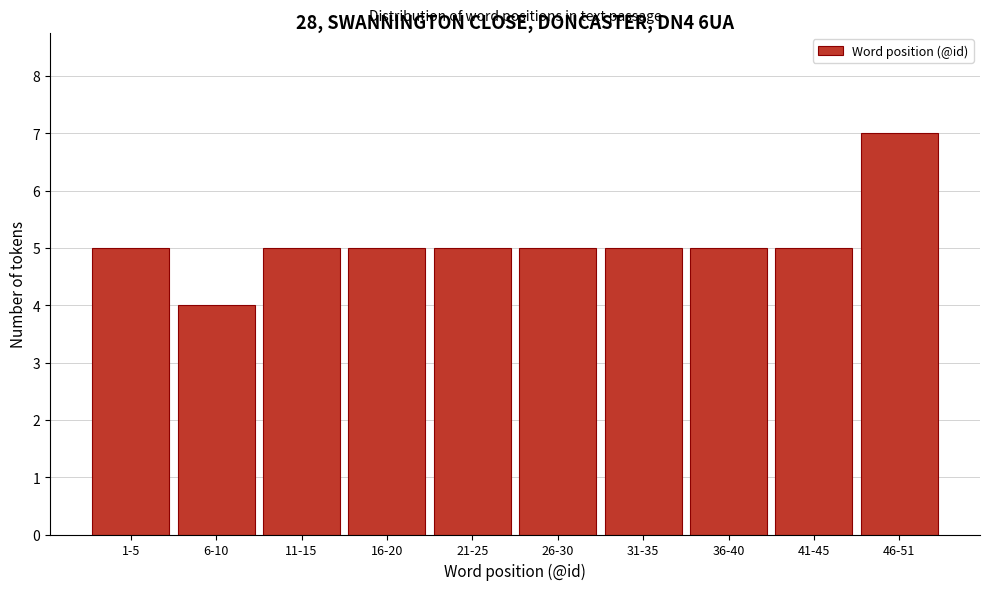

Reading left to right, what are all the values shown in this chart?

1-5=5	6-10=4	11-15=5	16-20=5	21-25=5	26-30=5	31-35=5	36-40=5	41-45=5	46-51=7